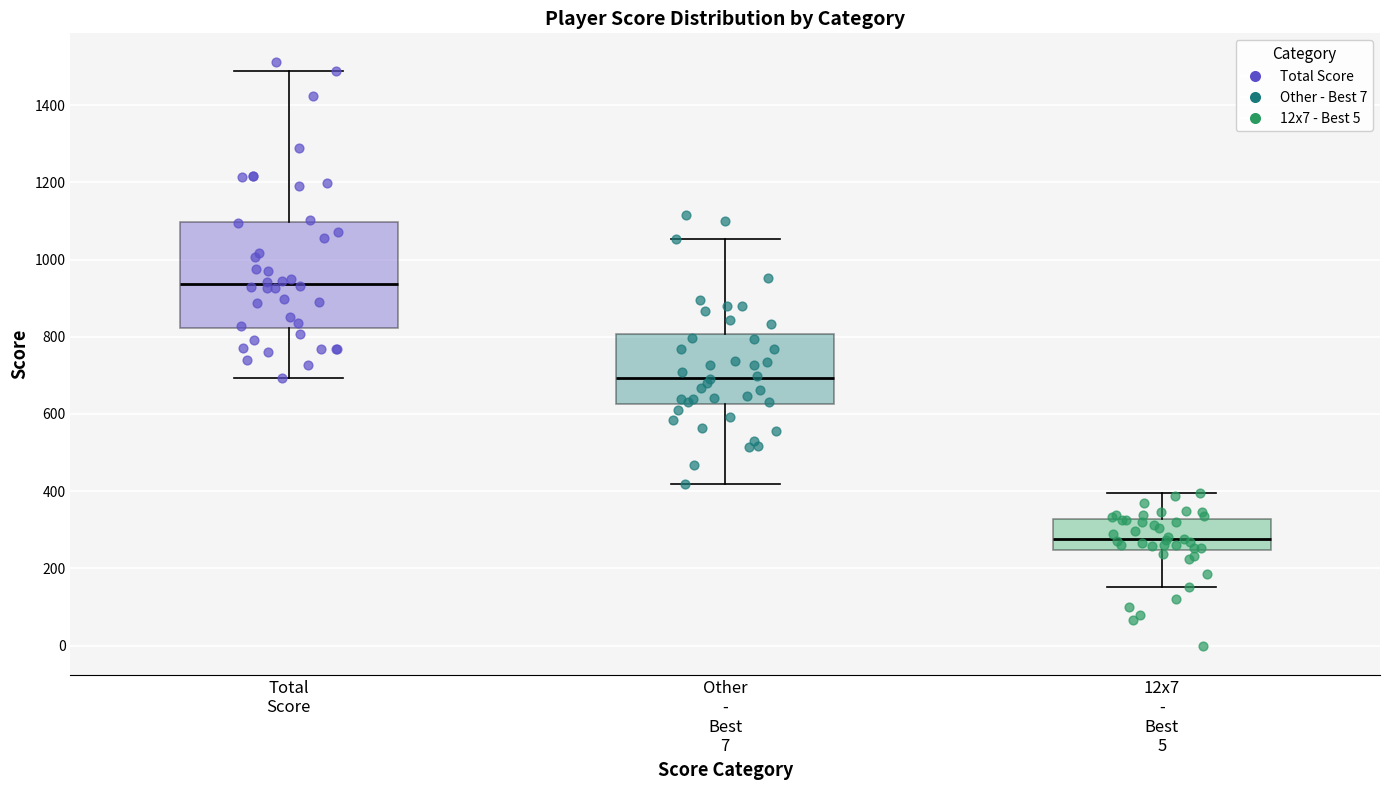

Where is the lower edge of the box for 12x7 - Best 5 on the y-axis? The values are not printed on the chart, so give them approximately, as read against the axis.

240